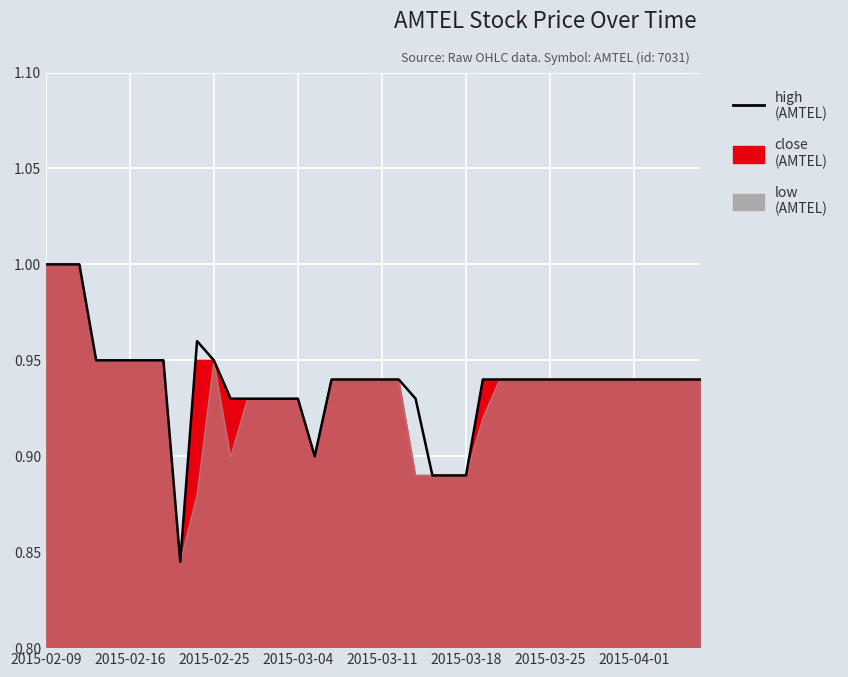

True or false: the data shows 0.9 at 37.

True